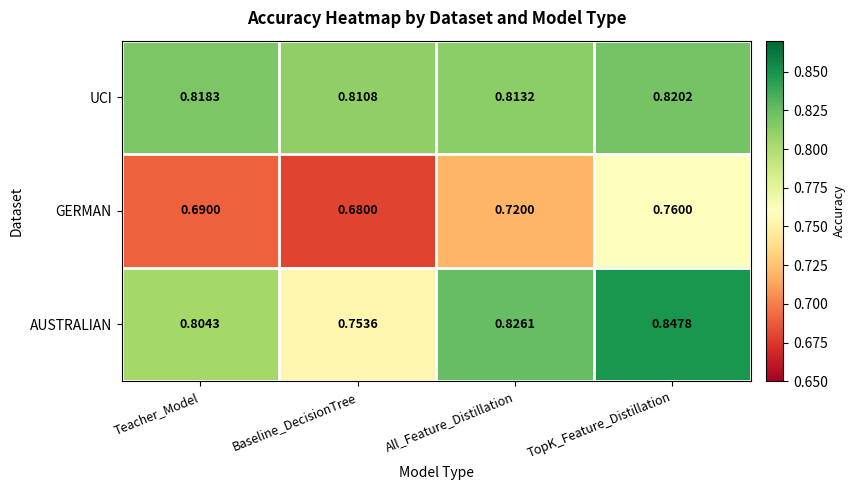

Which series has the largest total across all categories?

UCI